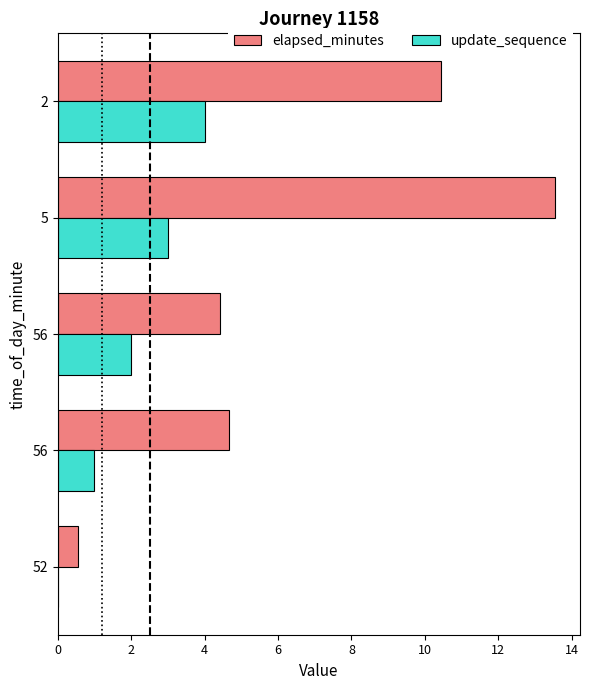

What is the average value of the update_sequence series?

2.0